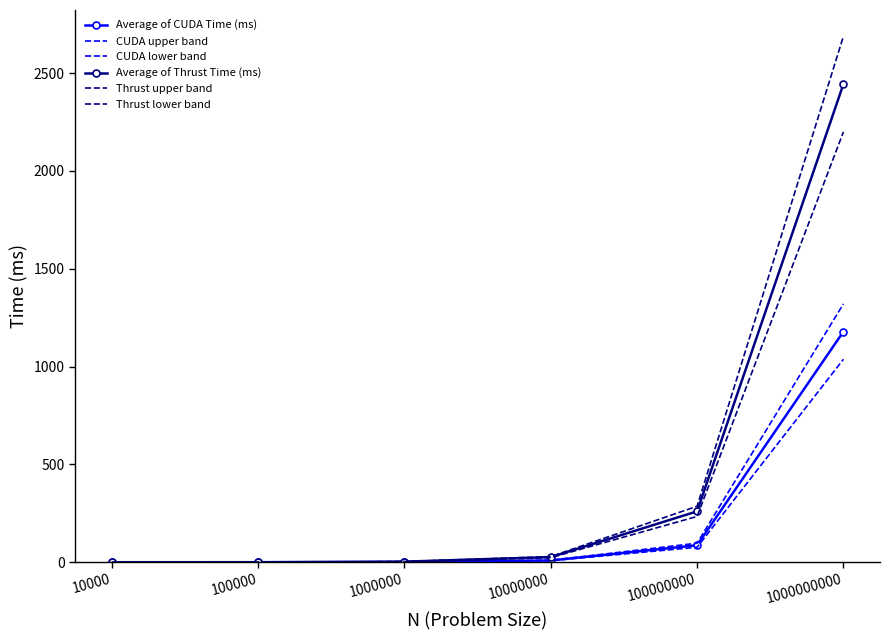

Read the Thrust upper band value at 10000000.

28.9